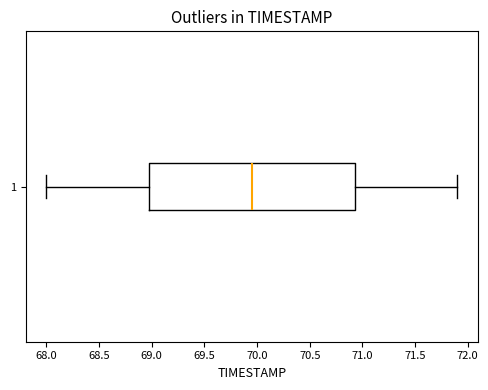

Transcribe this box plot: give where the median line is, the range the box spans, and where the two whiskers end, as read against the x-axis. The values are not printed on the chart, so give them approximately, as read against the axis.

median 69.95, box 69.00 to 70.95, whiskers 68.00 to 71.90